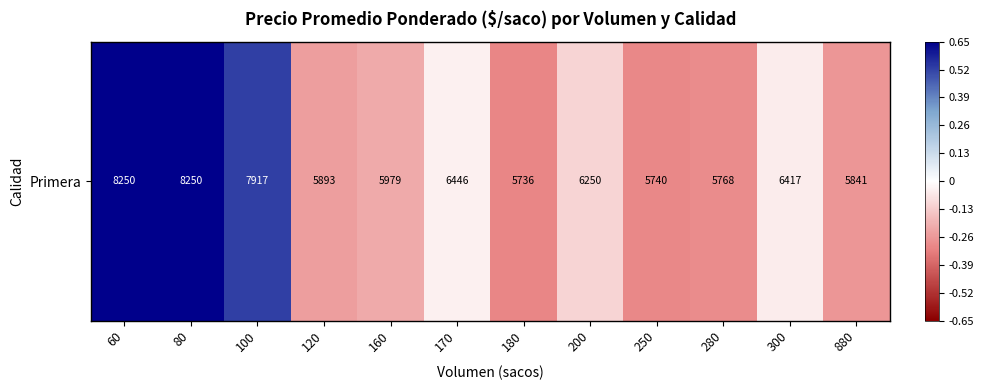

How many series are shown in this chart?

1